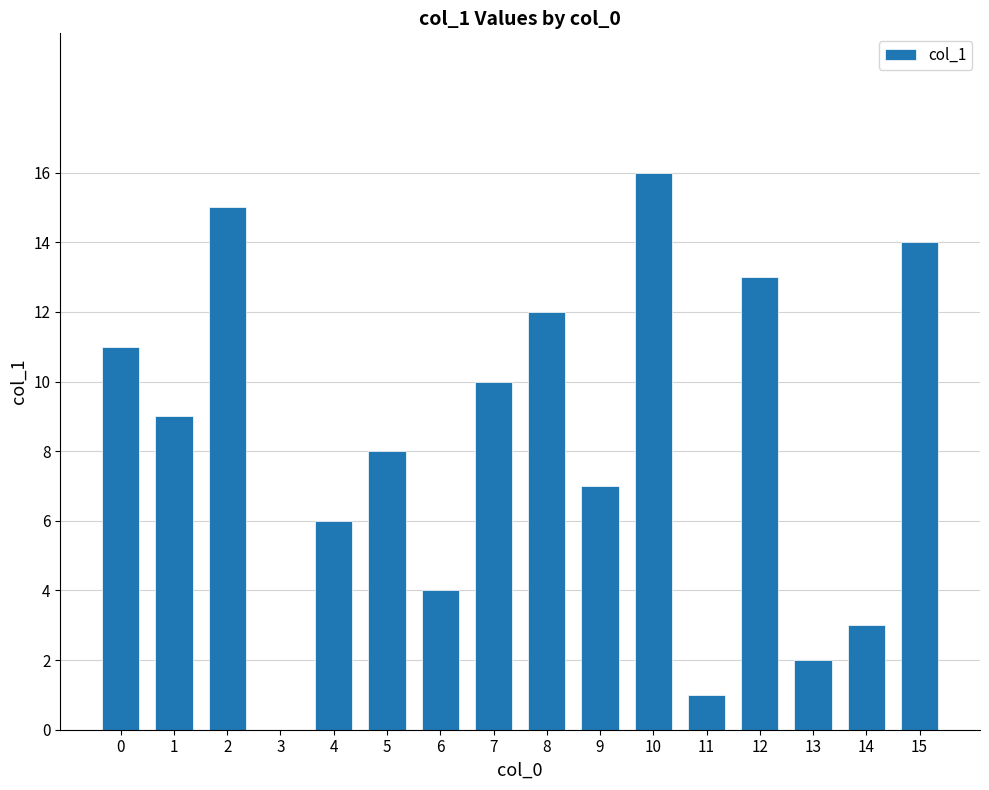

Are the bars horizontal?

No